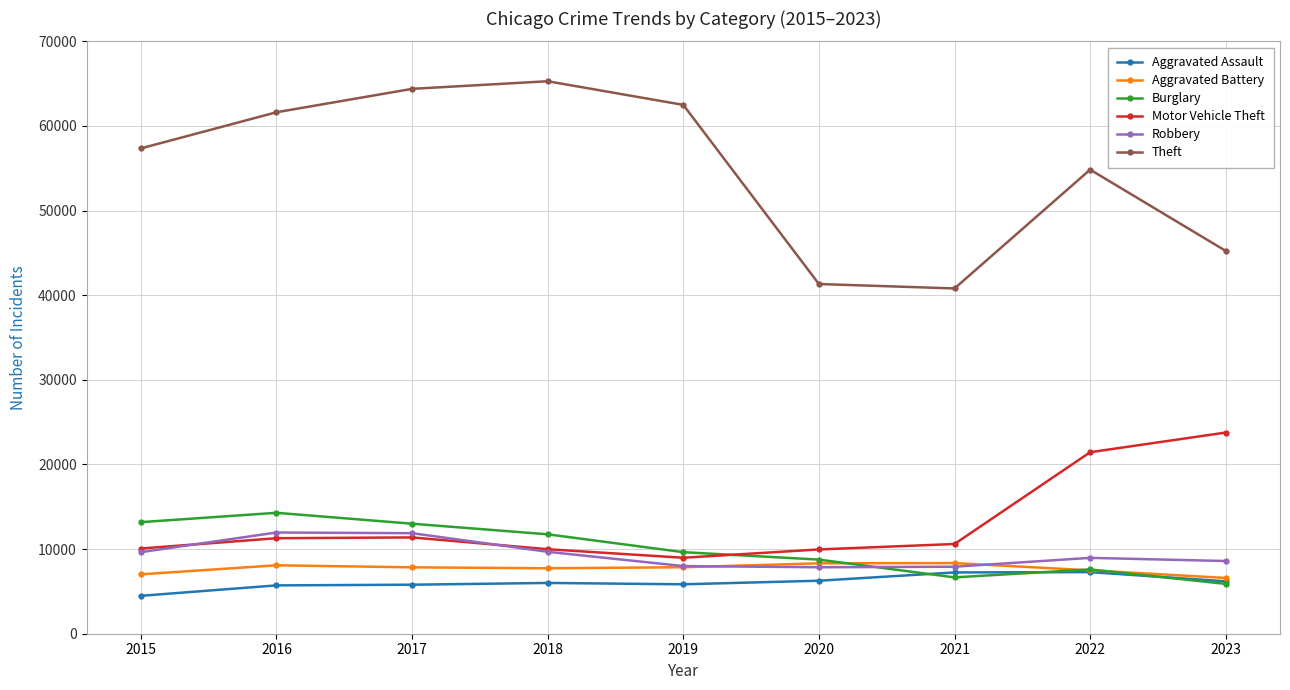

Does the chart display data point markers on the line(s)?

Yes